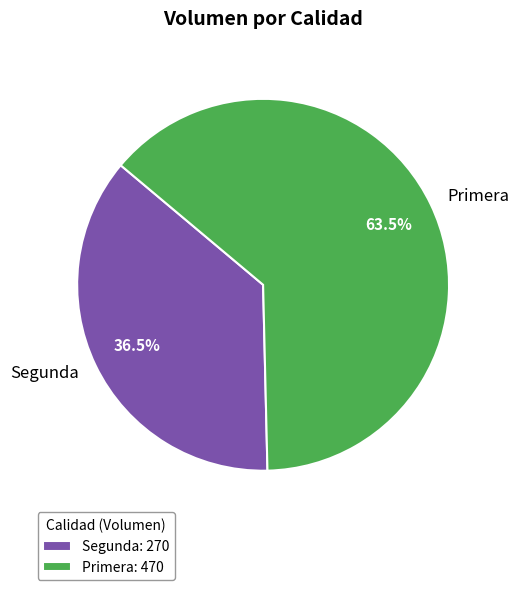

Does any single category account for the majority?

Yes